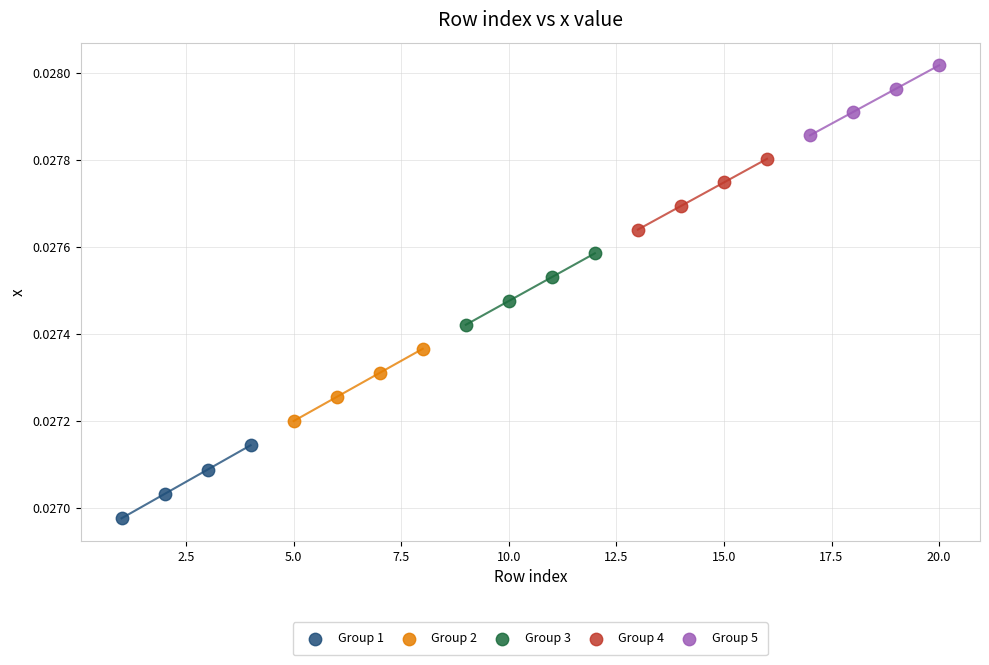

Which series contains the lowest Y value?

Group 1